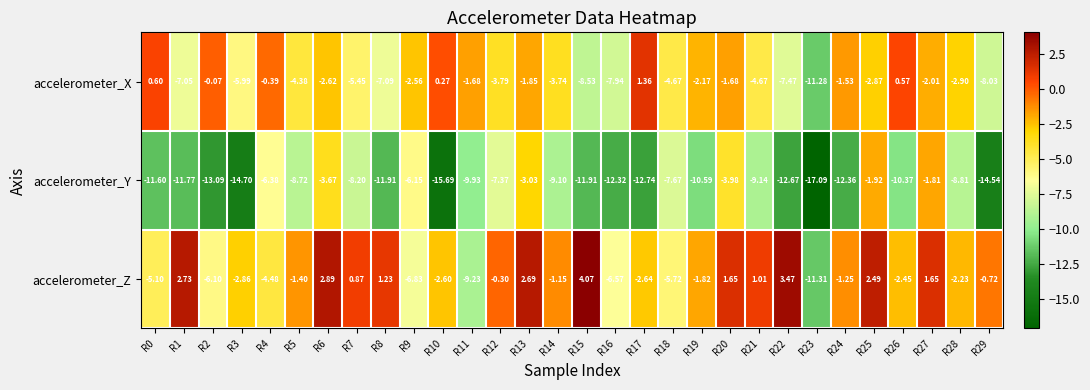

How many distinct data groups are displayed?

3